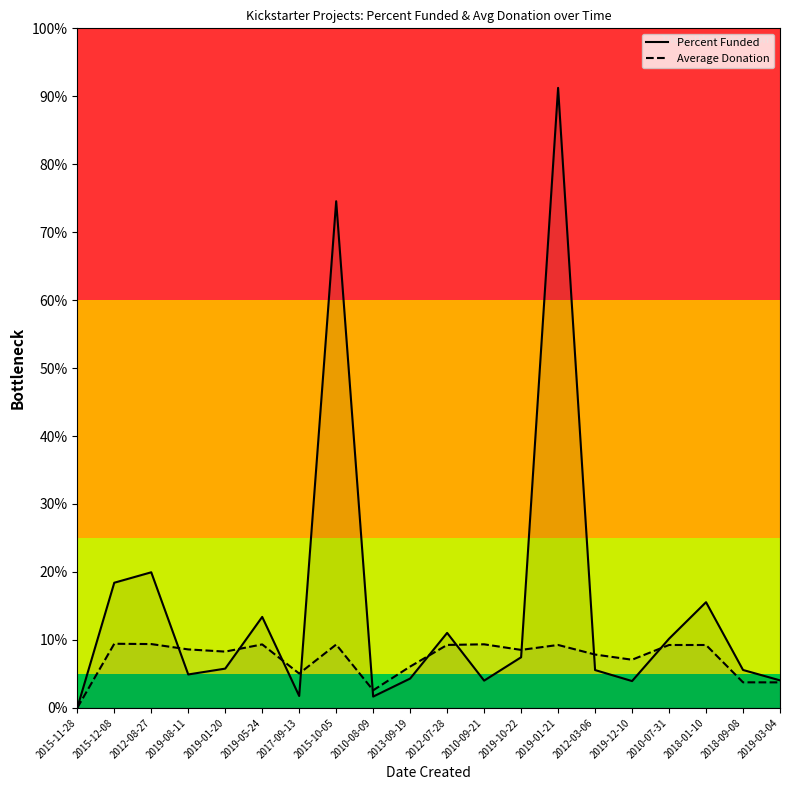

Between 2012-07-28 and 2013-09-19, which is larger?

2012-07-28